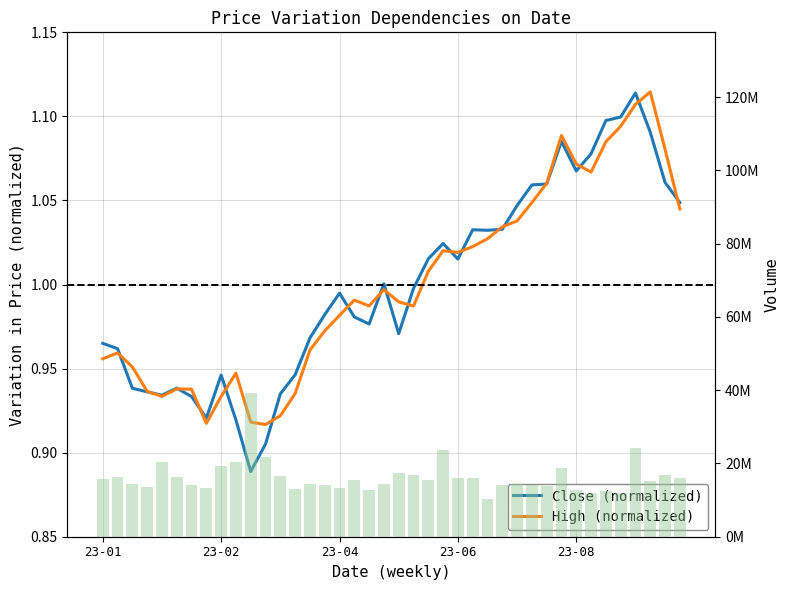

Which series changed the most between 6 and 8?

Volume